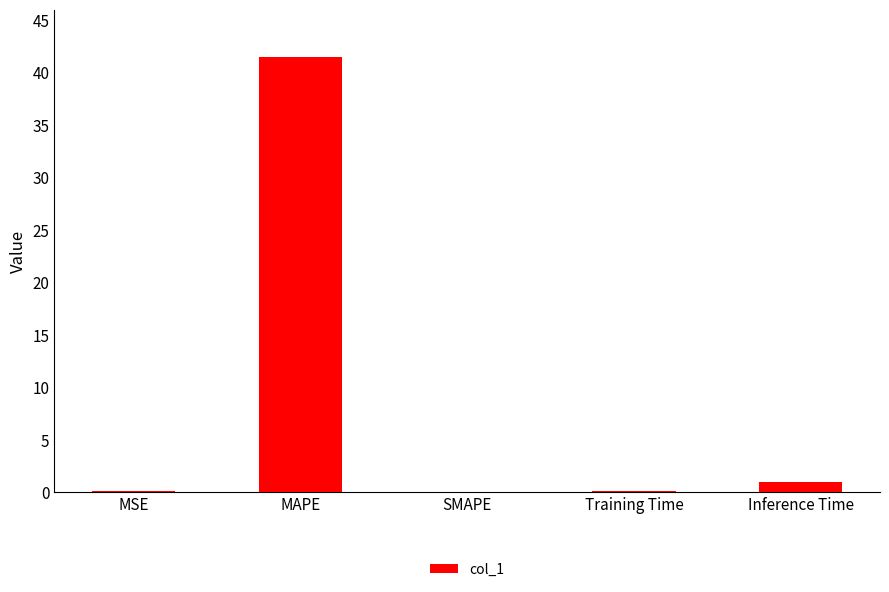

How many data points does each series have?

5